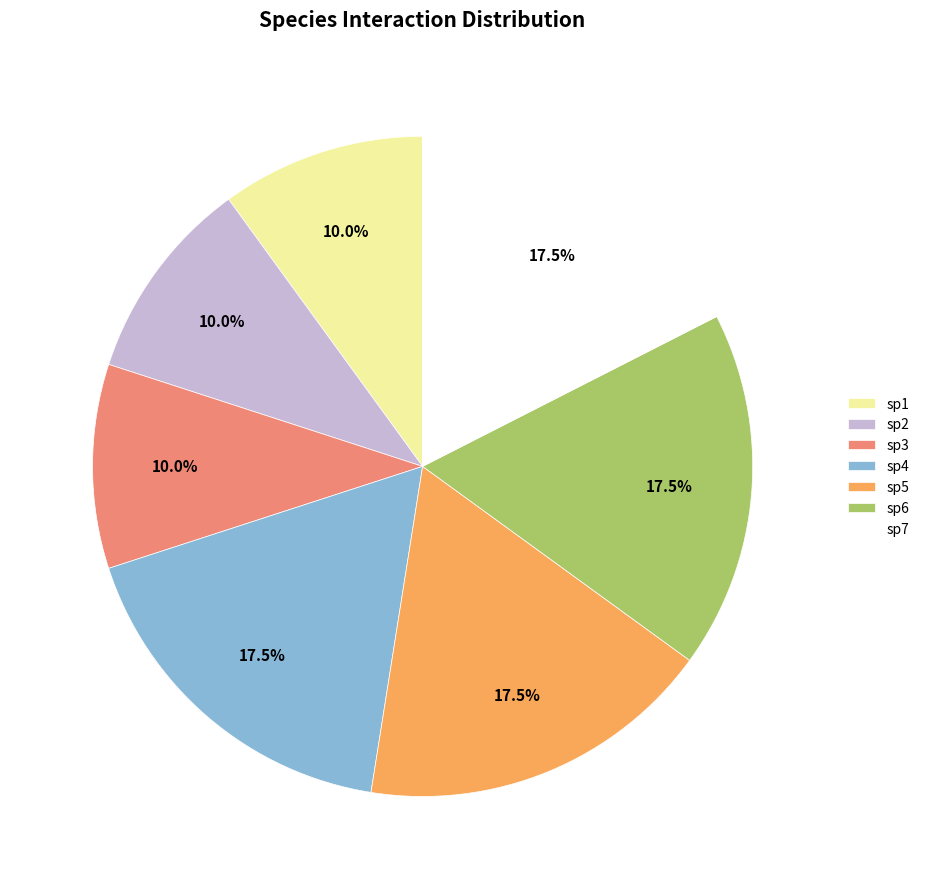

How many segments does this pie chart have?

7